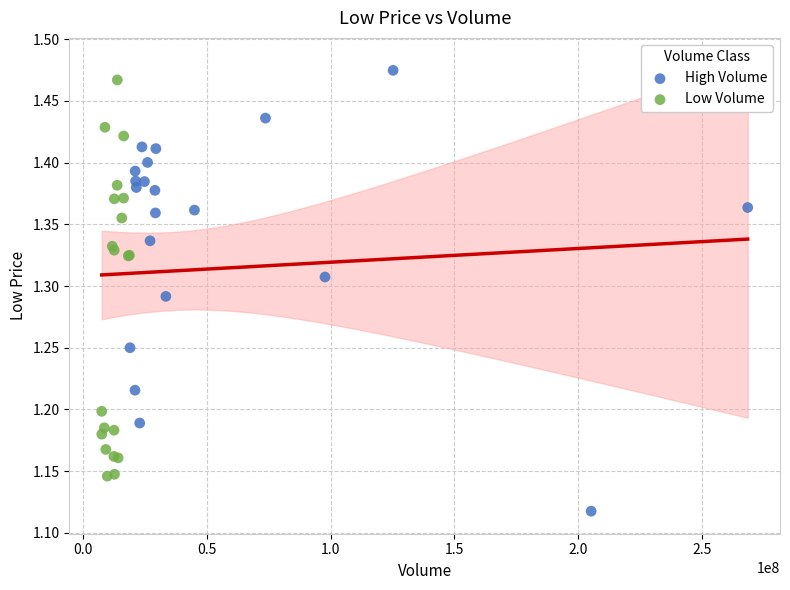

Which series contains the lowest Y value?

High Volume